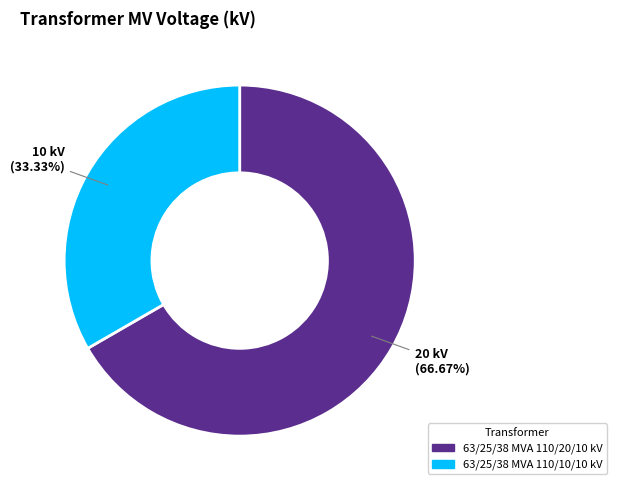

Rank the categories by value from lowest to highest.

63/25/38 MVA 110/10/10 kV, 63/25/38 MVA 110/20/10 kV